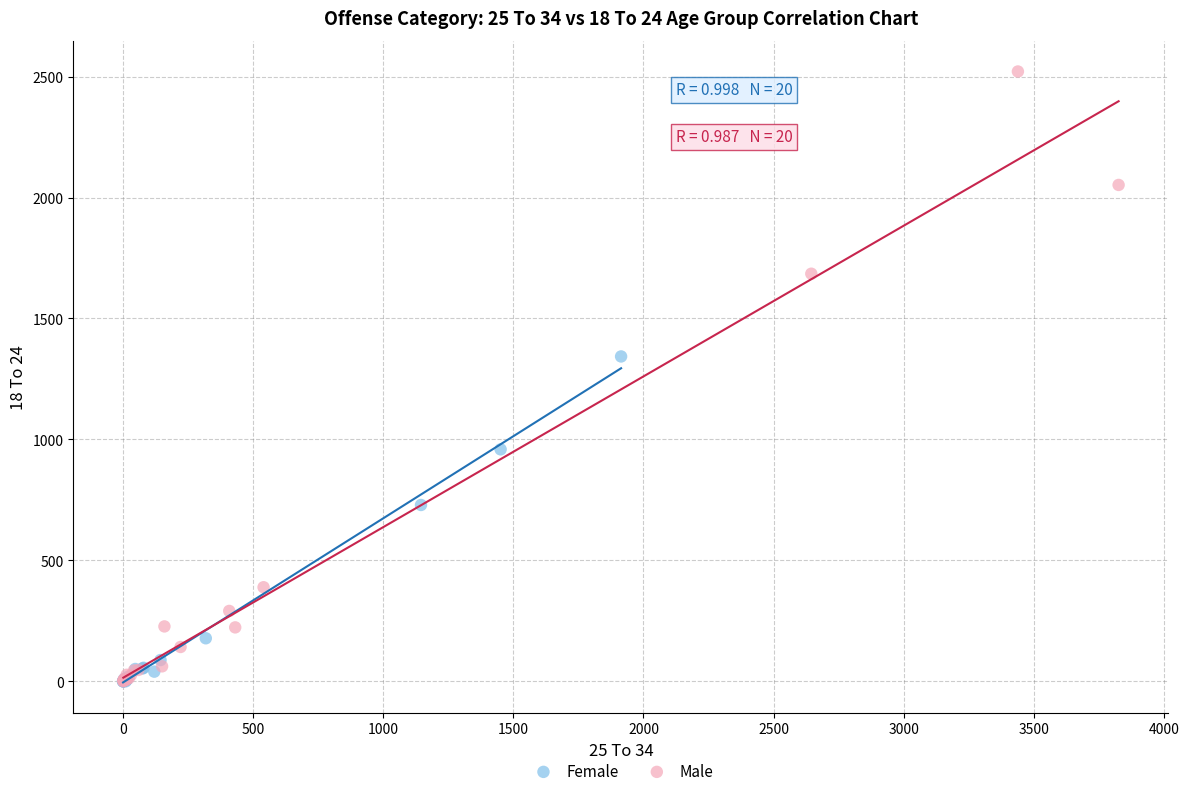

What are all the series names shown in the legend?

Female, Male